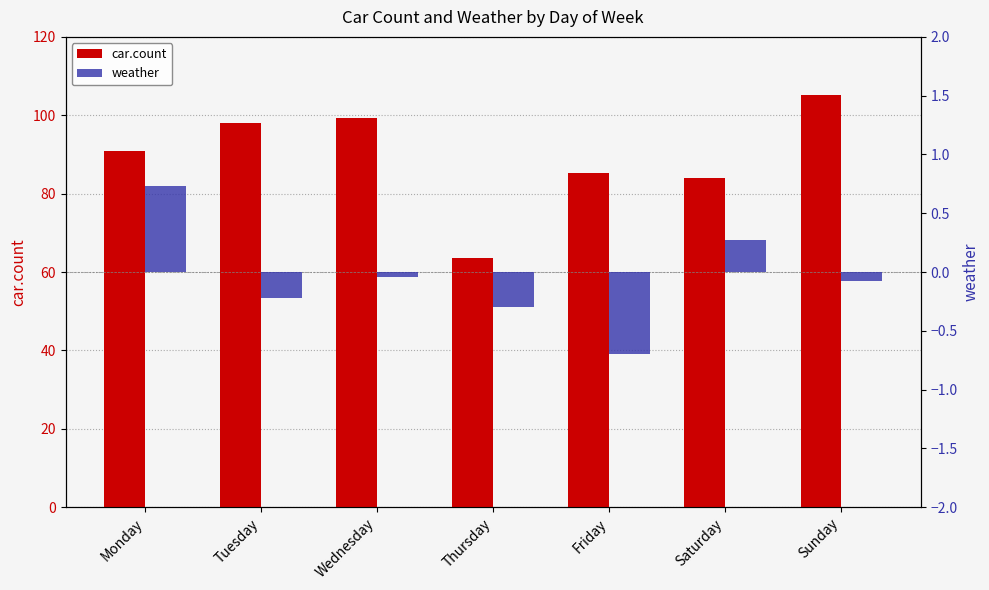

Is the value of car.count at Thursday greater than the value of weather at Wednesday?

Yes